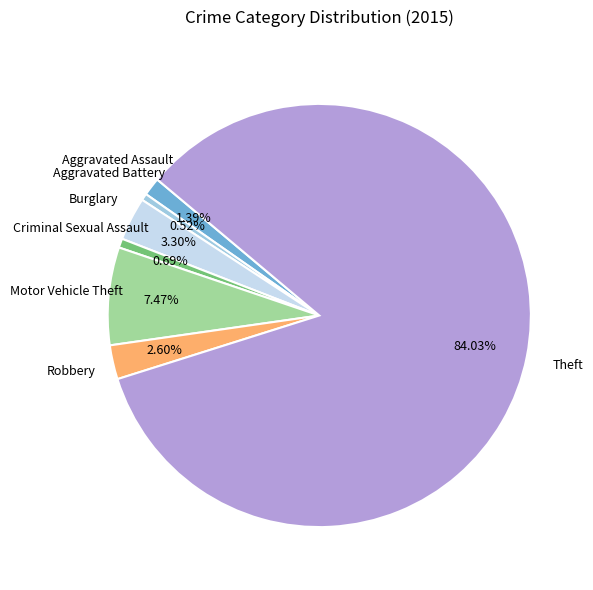

How many slices are in this pie chart?

7